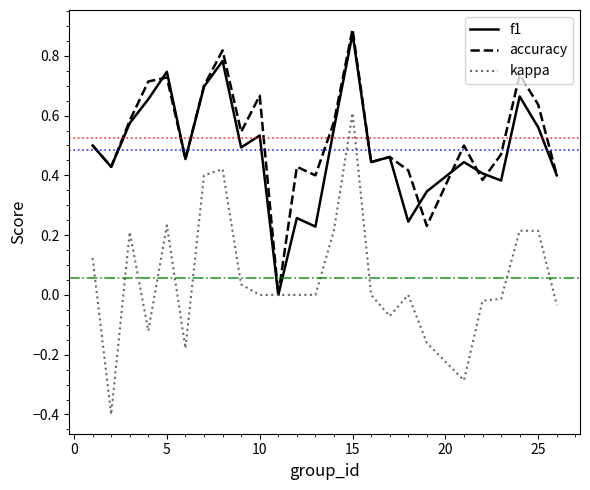

Which series has the largest range (max minus min)?

kappa